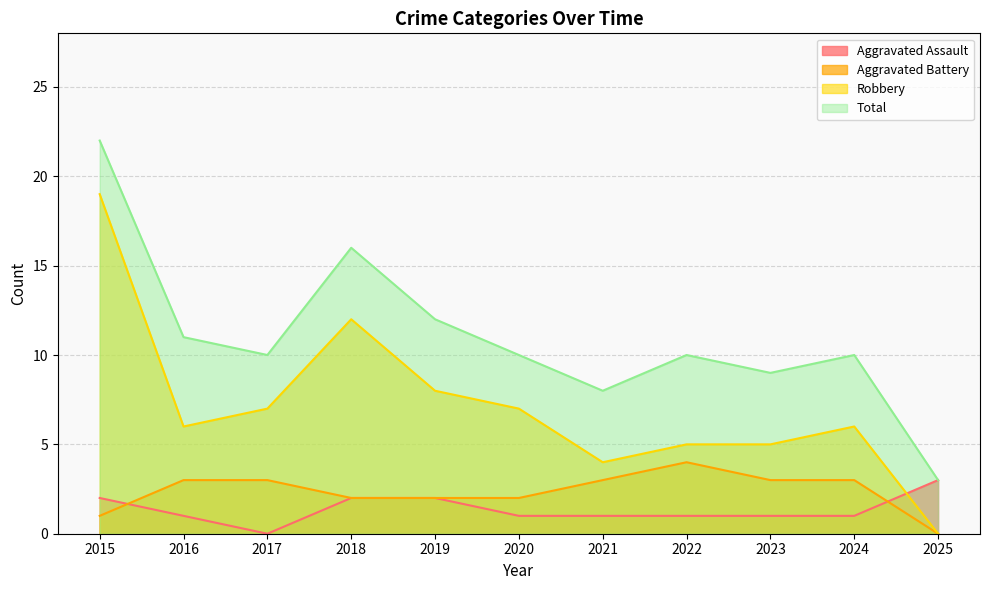

Between which two adjacent categories do Aggravated Assault and Aggravated Battery first intersect?

2015 and 2016